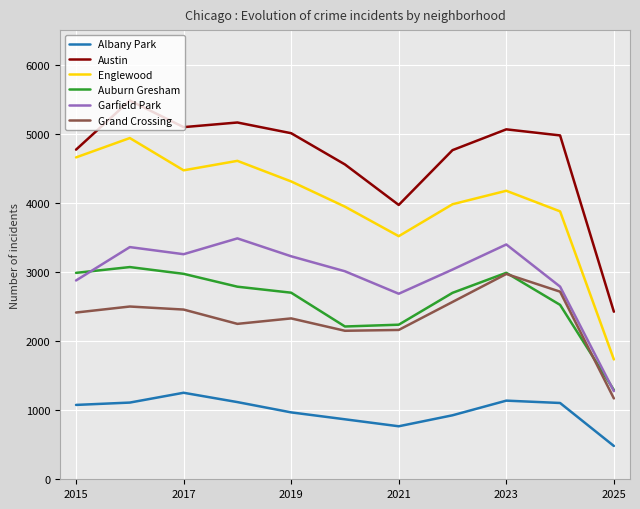

Which series has the widest spread of values?

Englewood